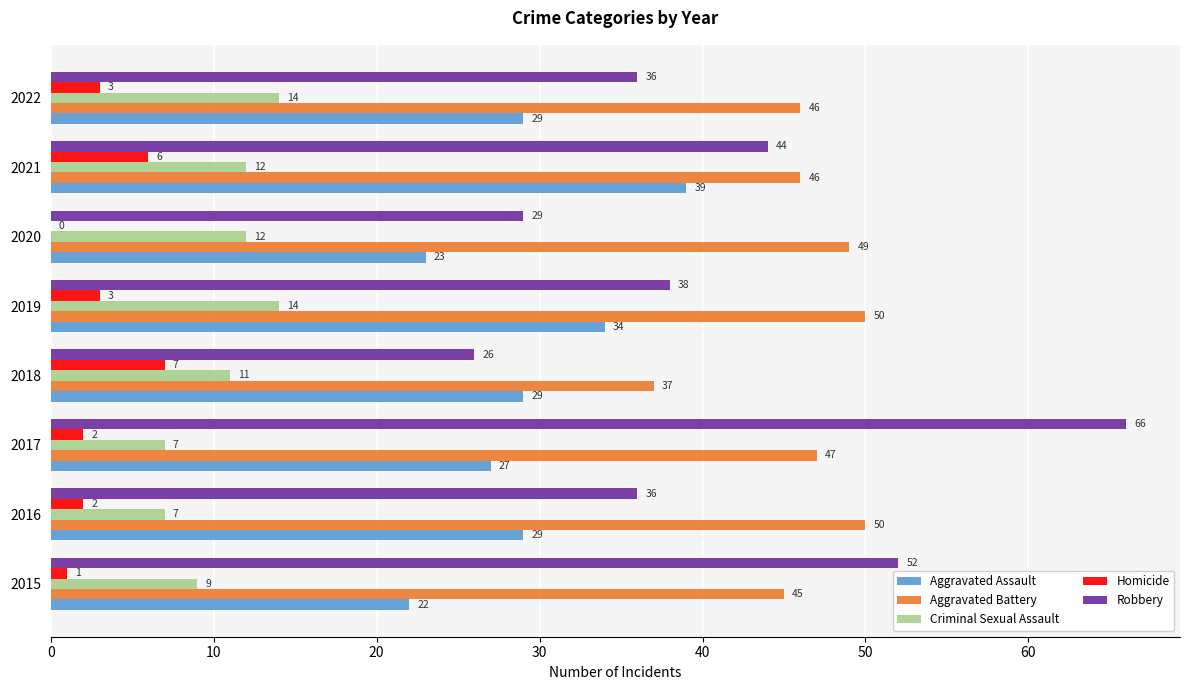

Between 2018 and 2019, which series saw the biggest shift?

Aggravated Battery